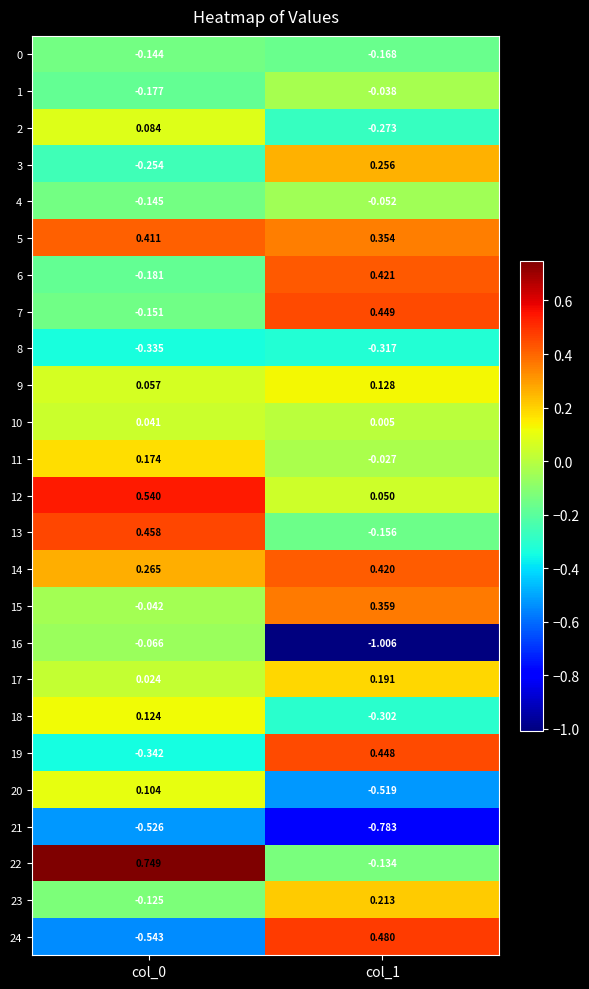

Is the value of 3 at col_0 greater than the value of 23 at col_0?

No